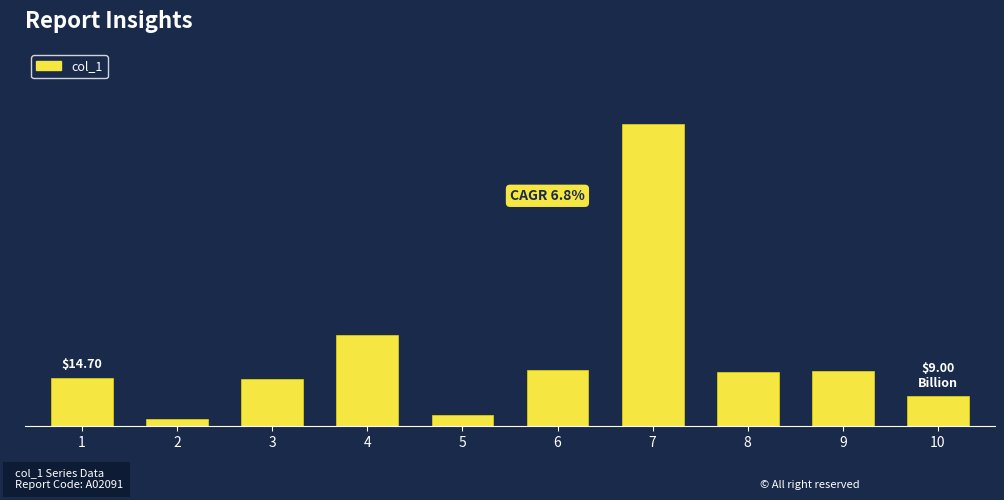

What is the ratio of the value at 8 to the value at 7?

0.2